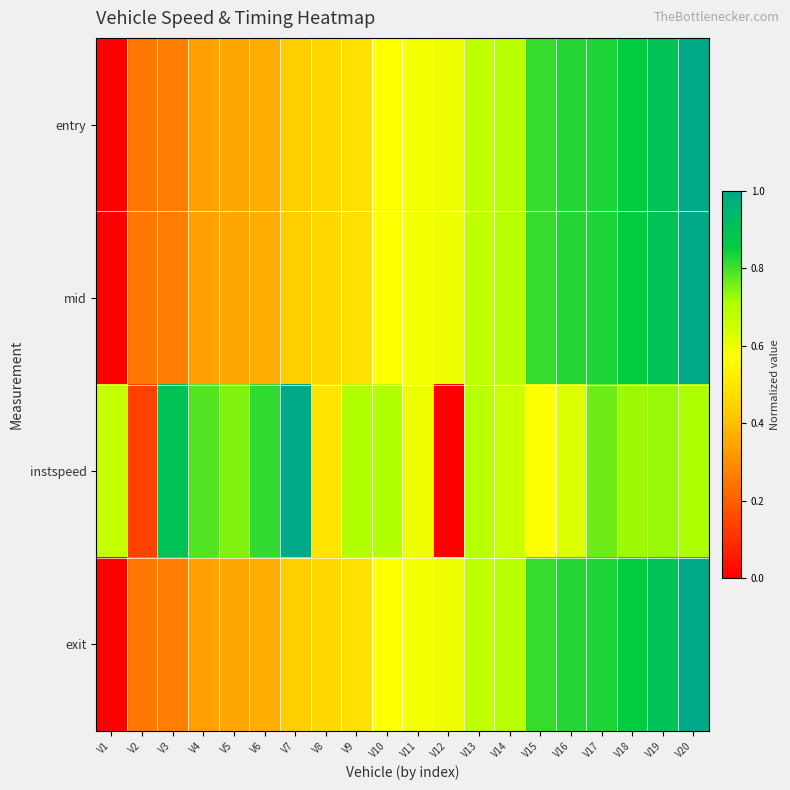

Reading left to right, list all the values displayed in this chart.

entry: V1=0.0	V2=0.3	V3=0.3	V4=0.3	V5=0.4	V6=0.4	V7=0.4	V8=0.5	V9=0.5	V10=0.6	V11=0.6	V12=0.6	V13=0.7	V14=0.7	V15=0.8	V16=0.8	V17=0.8	V18=0.9	V19=0.9	V20=1.0
mid: V1=0.0	V2=0.3	V3=0.3	V4=0.3	V5=0.4	V6=0.4	V7=0.4	V8=0.5	V9=0.5	V10=0.6	V11=0.6	V12=0.6	V13=0.7	V14=0.7	V15=0.8	V16=0.8	V17=0.8	V18=0.9	V19=0.9	V20=1.0
instspeed: V1=0.7	V2=0.1	V3=0.9	V4=0.8	V5=0.7	V6=0.8	V7=1.0	V8=0.5	V9=0.7	V10=0.7	V11=0.6	V12=0.0	V13=0.7	V14=0.7	V15=0.6	V16=0.6	V17=0.8	V18=0.7	V19=0.7	V20=0.7
exit: V1=0.0	V2=0.3	V3=0.3	V4=0.3	V5=0.4	V6=0.4	V7=0.4	V8=0.5	V9=0.5	V10=0.6	V11=0.6	V12=0.6	V13=0.7	V14=0.7	V15=0.8	V16=0.8	V17=0.8	V18=0.9	V19=0.9	V20=1.0